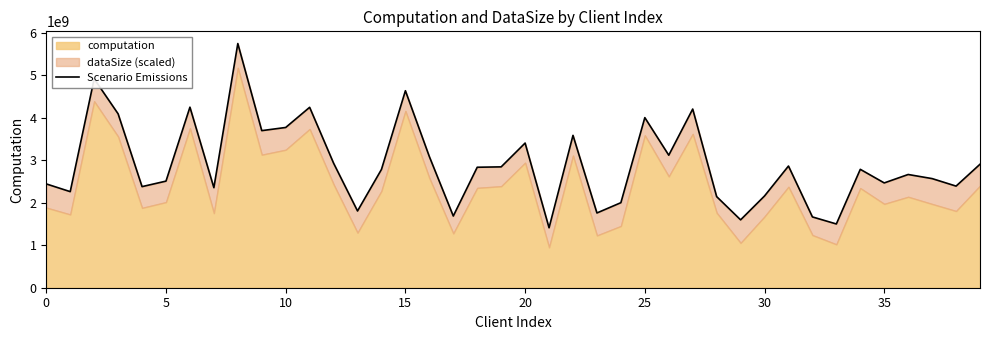

True or false: the data has more than 1 interior local peaks.

True